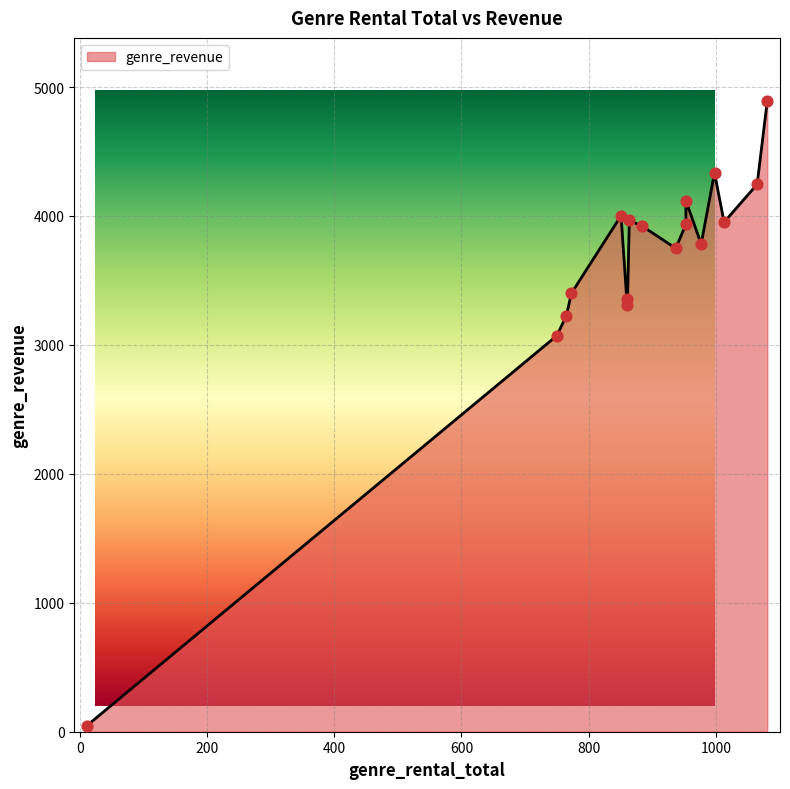

What is the ratio of the value at 998 to the value at 861?

1.3